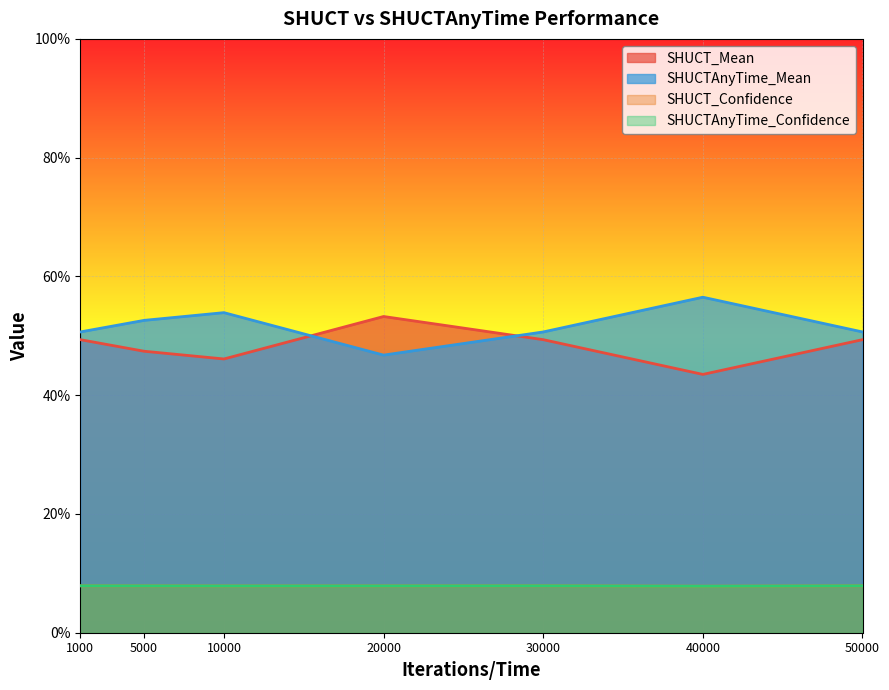

What is the value of the SHUCT_Mean point at the 2nd from the left?

0.5